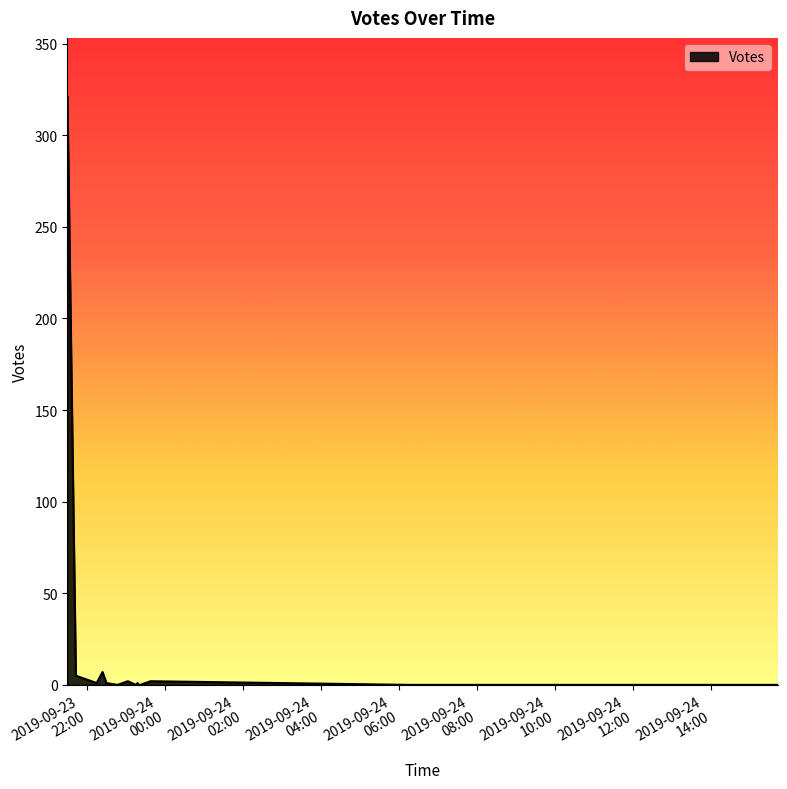

What is the maximum value shown in the chart?

321